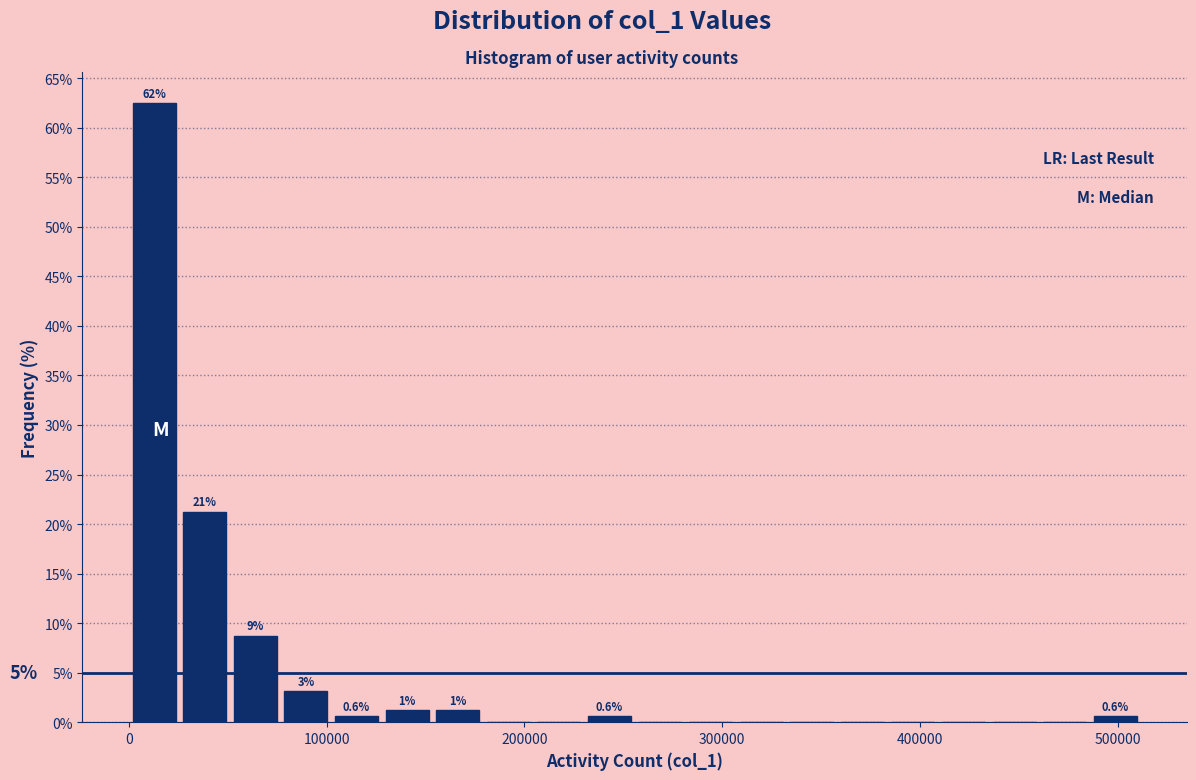

Read against the x-axis, roughly where is the centre of the tallest bar?

10000